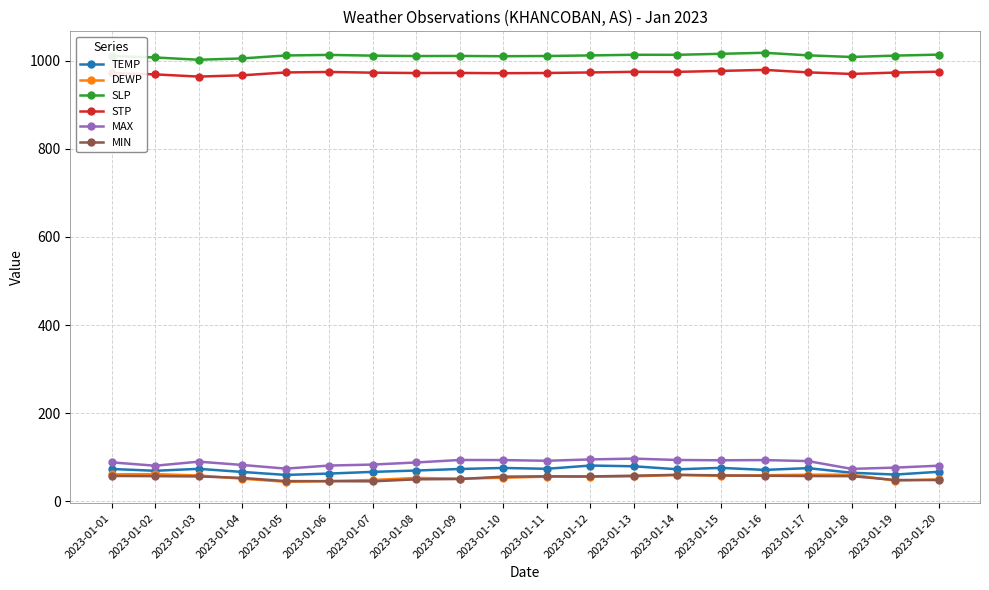

What is the difference between the maximum and minimum values in the STP series?

15.2